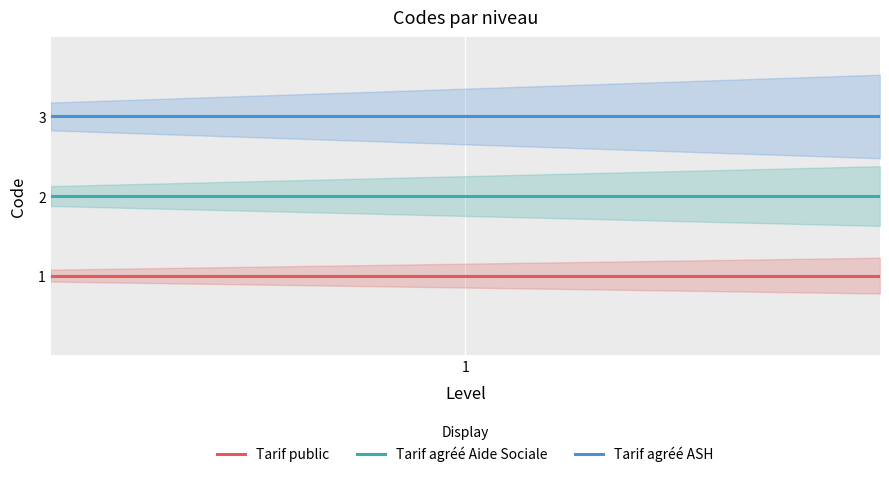

What is the sum of all Tarif agréé ASH values?

150